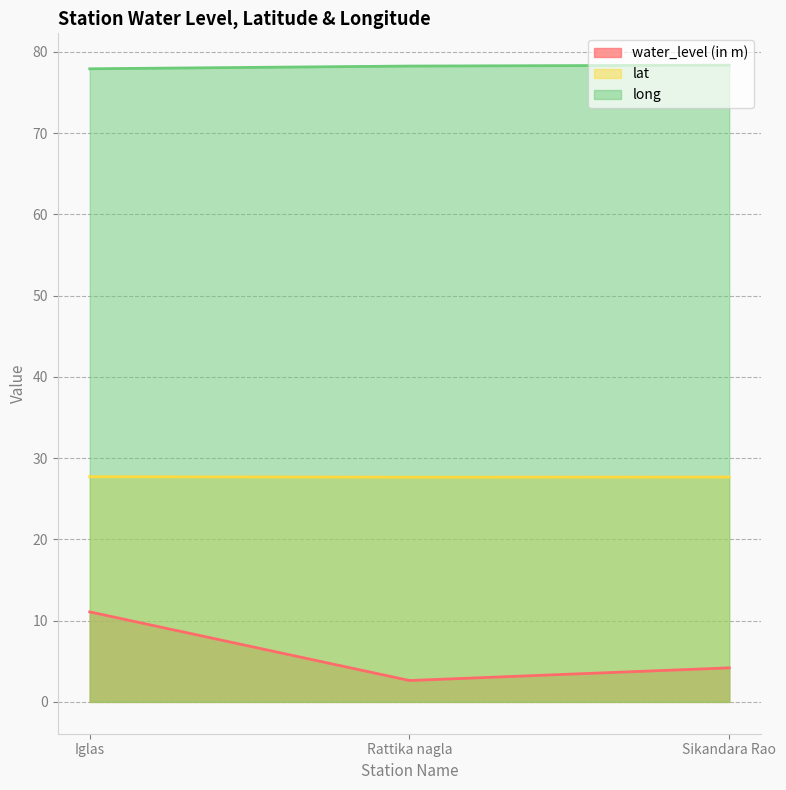

What are all the series names shown in the legend?

water_level (in m), lat, long